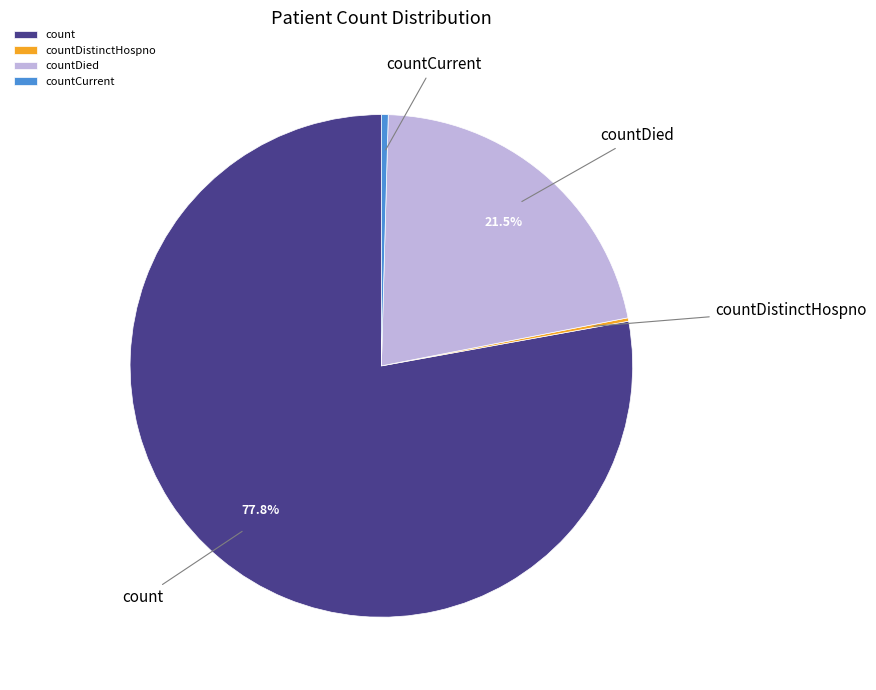

Which category has the biggest portion of the pie?

count